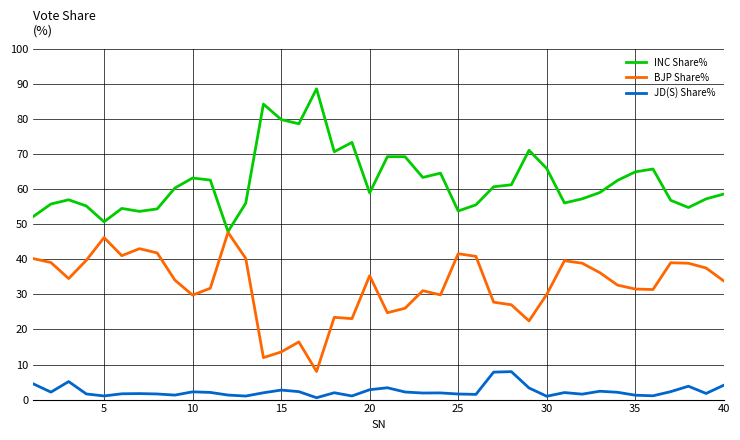

List the series in order of their peak value, lowest first.

JD(S) Share%, BJP Share%, INC Share%